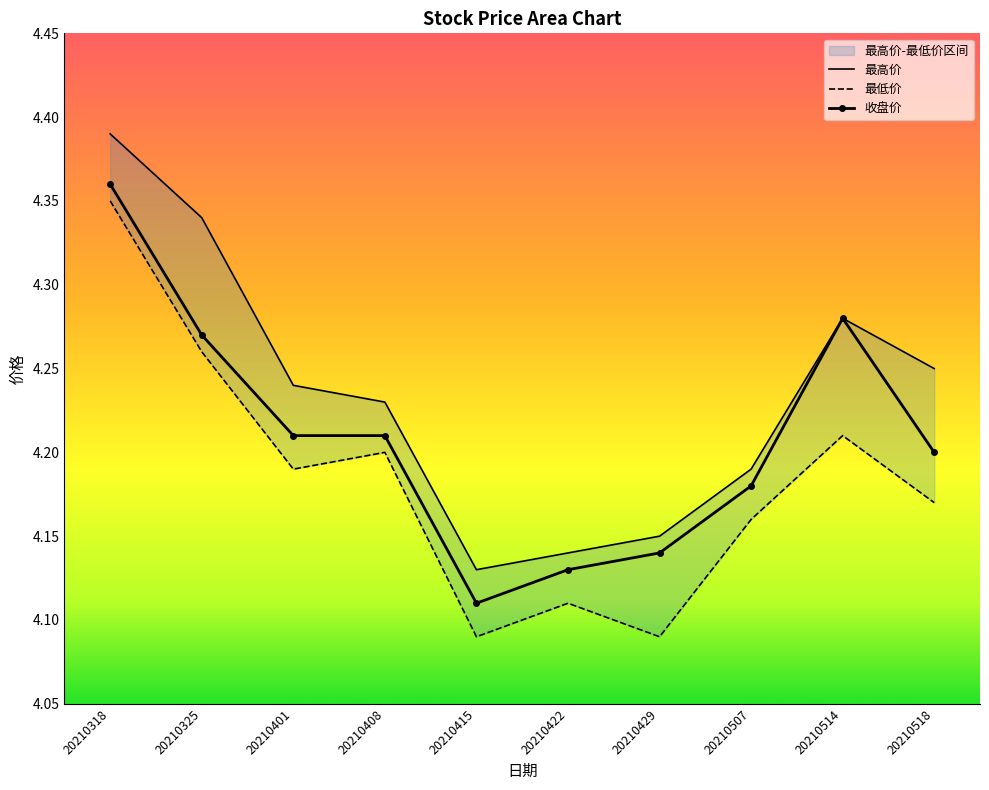

Rank the series by their maximum value, from lowest to highest.

最低价, 收盘价, 最高价